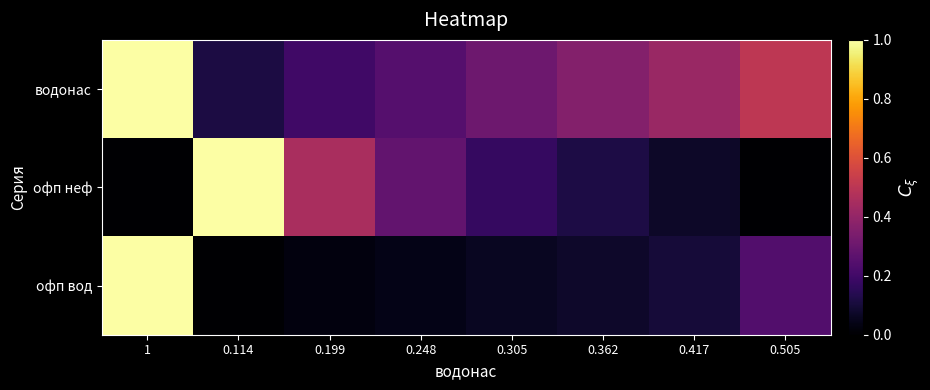

List the series in order of their overall mean, highest first.

водонас, офп неф, офп вод